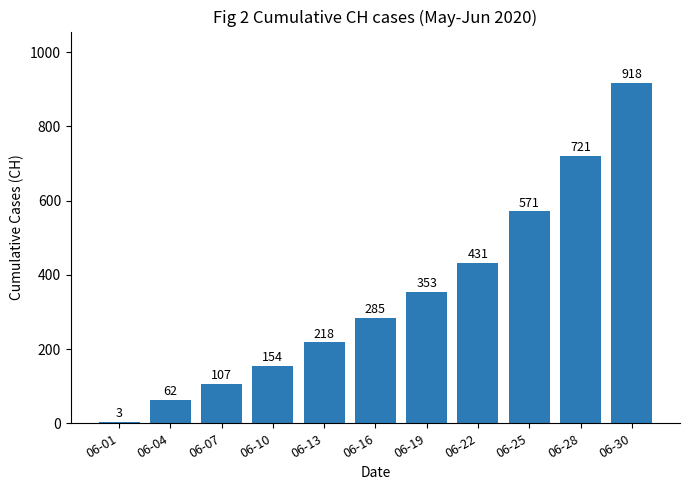

Where is the data nearest to the value 460?

06-22